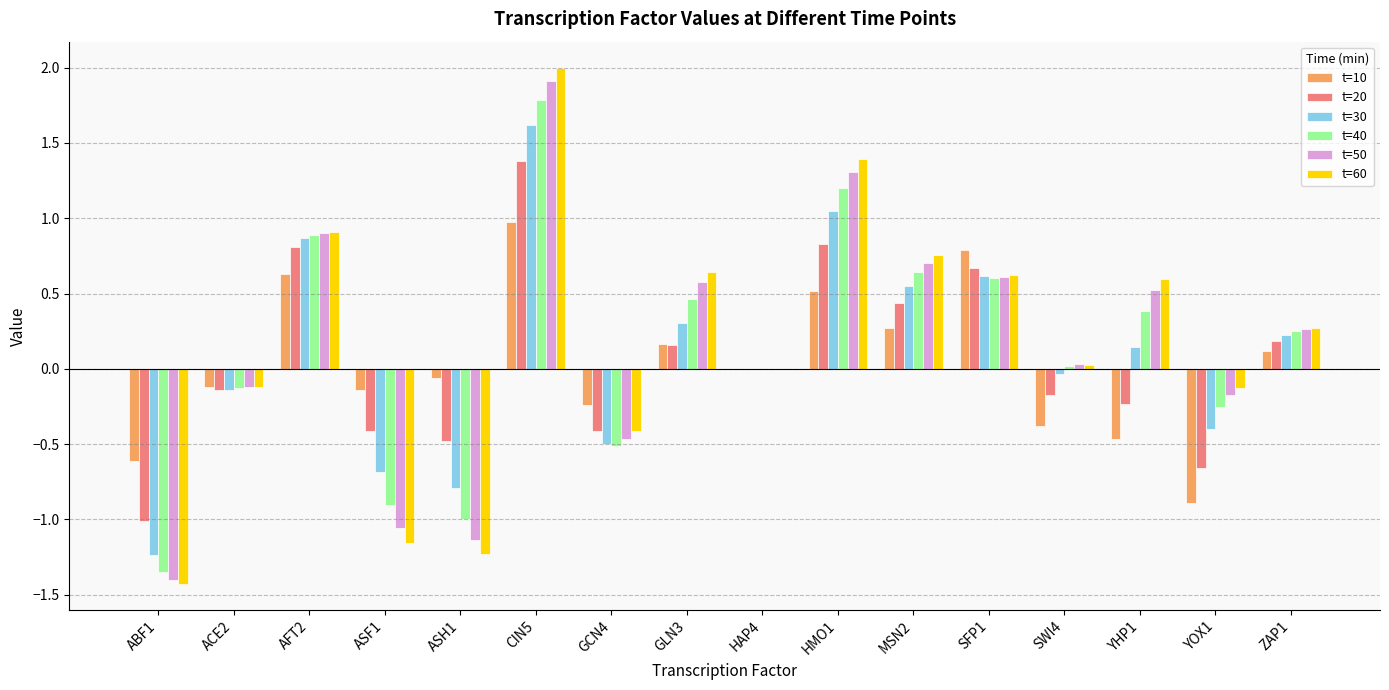

At which category does the chart reach its peak across all series?

CIN5